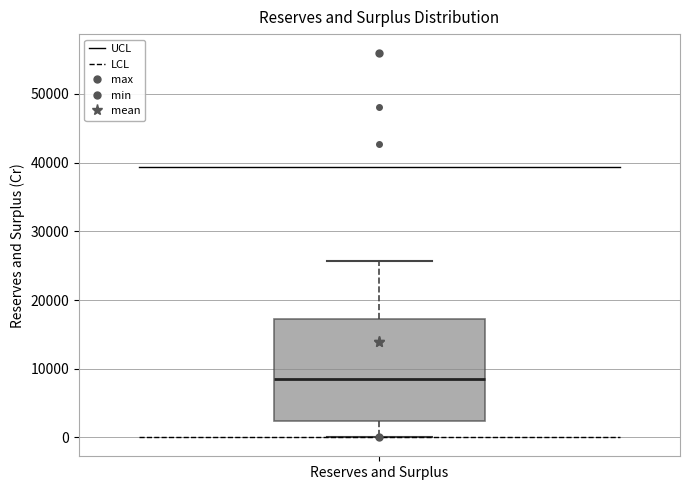

Transcribe this box plot: give where the median line is, the range the box spans, and where the two whiskers end, as read against the y-axis. The values are not printed on the chart, so give them approximately, as read against the axis.

median 9000, box 2000 to 17000, whiskers 0 to 26000